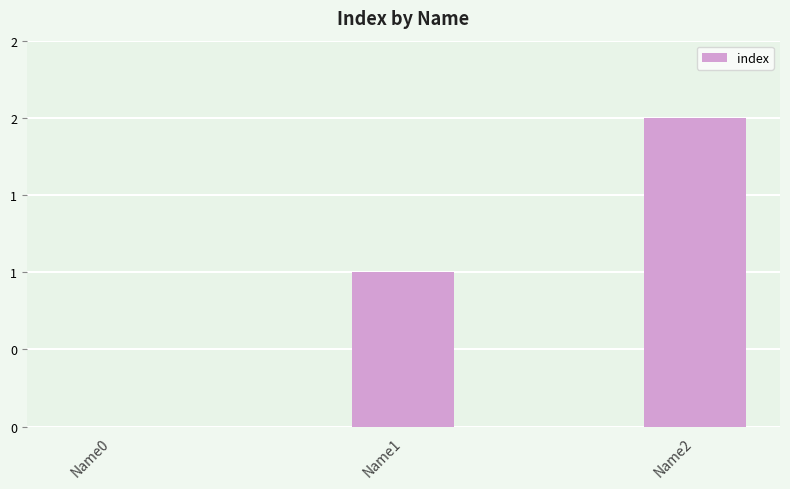

Are the bars horizontal?

No